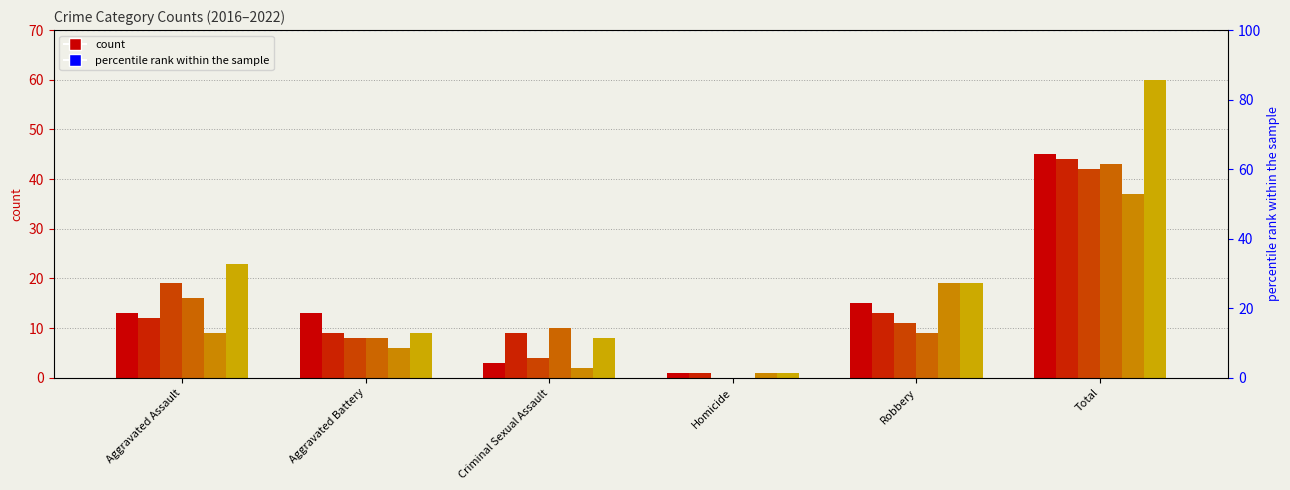

Between Homicide and Robbery, which series saw the biggest shift?

2020